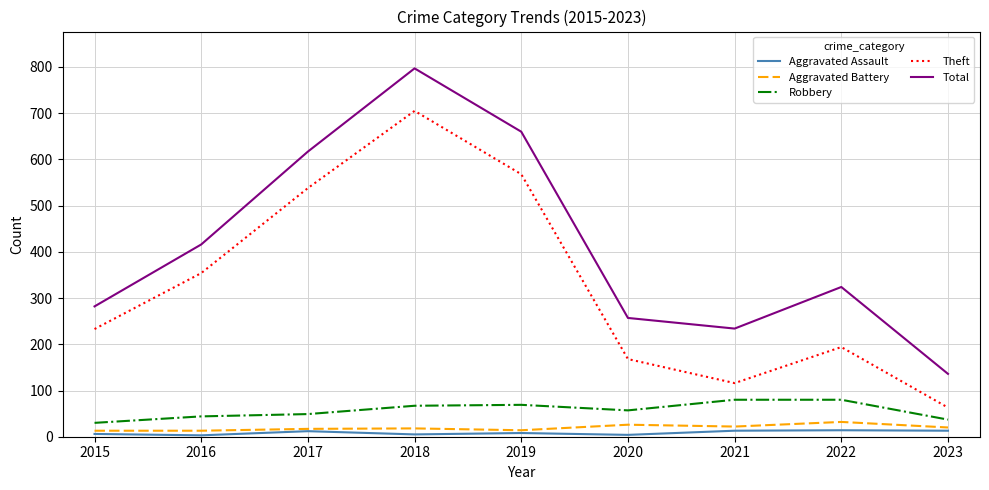

How many lines are shown in the chart?

5